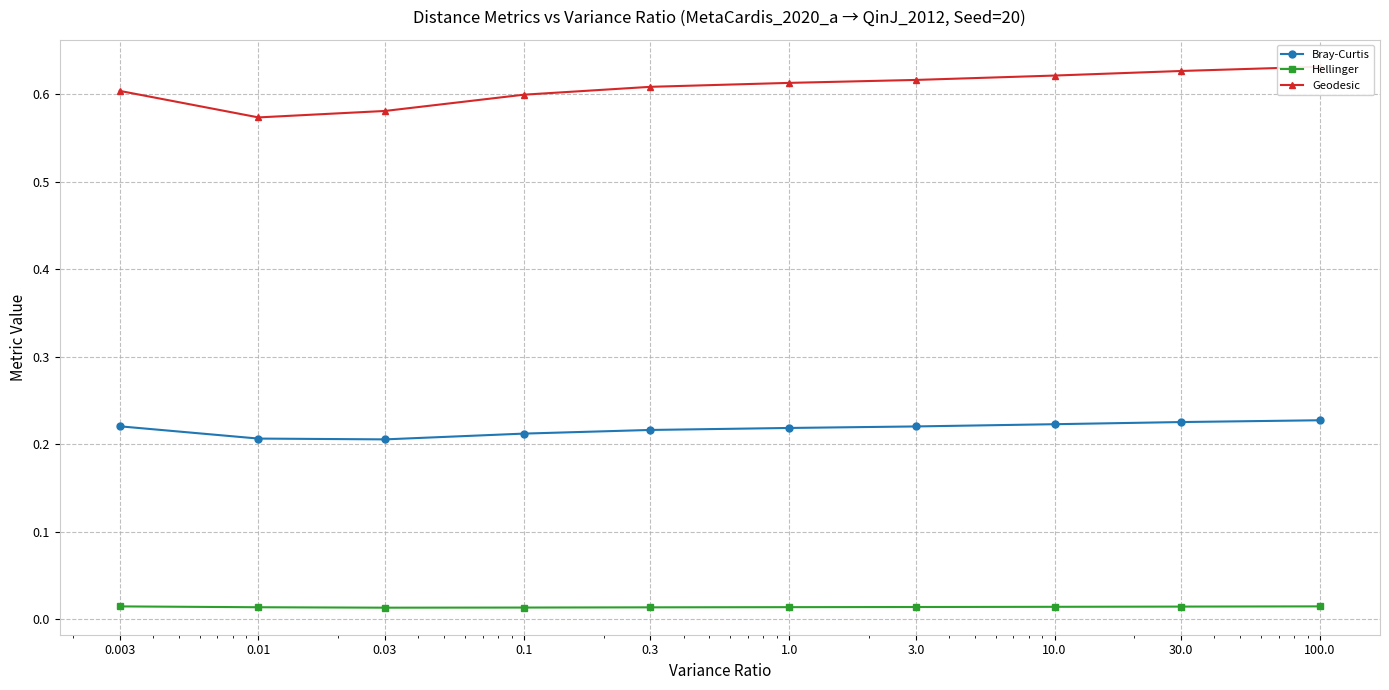

How many lines are shown in the chart?

3